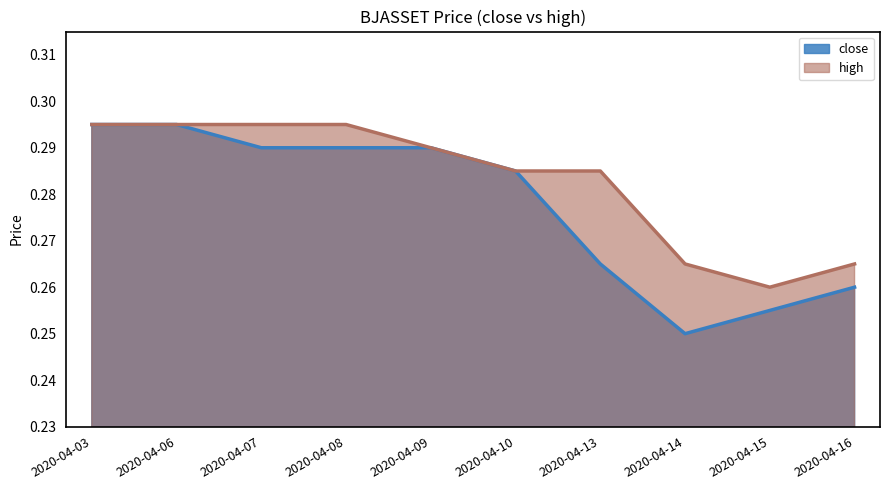

Is it true that close equals 0.1 at 2020-04-13?

False